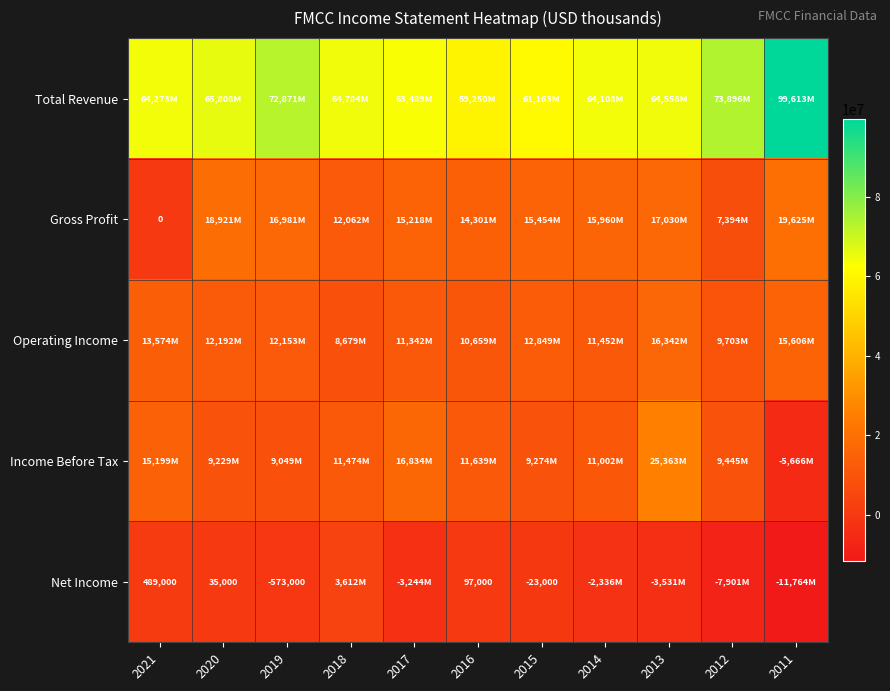

What is the approximate value of Total Revenue at 2012?

73896000